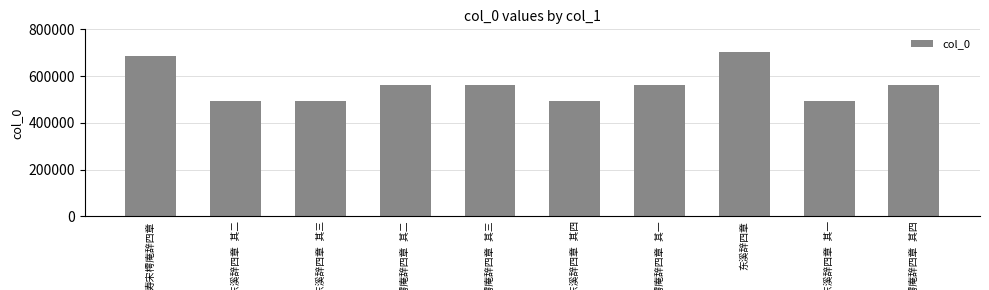

What is the minimum value shown in the chart?

495049